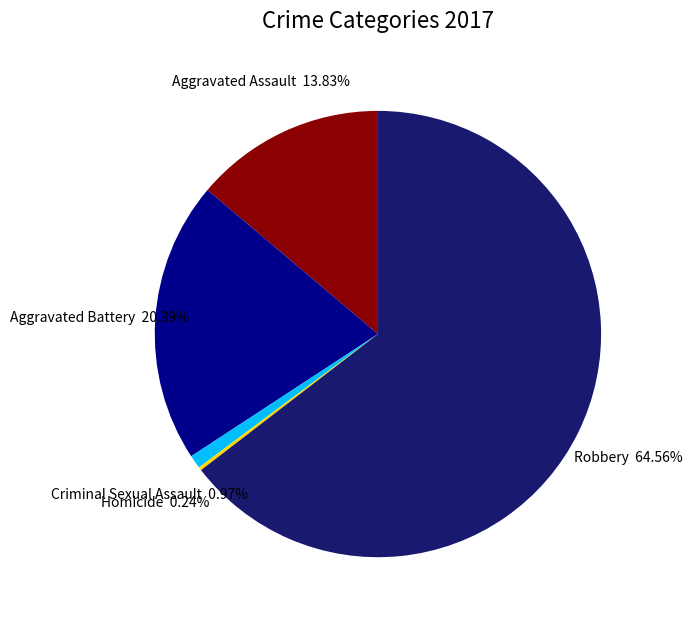

What percentage do Aggravated Battery and Aggravated Assault together represent?

34.2%